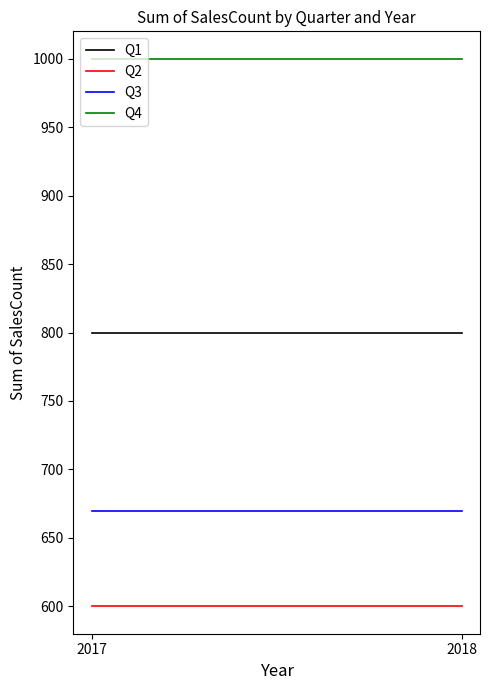

What is the value of the Q1 point at the 1st from the left?

800